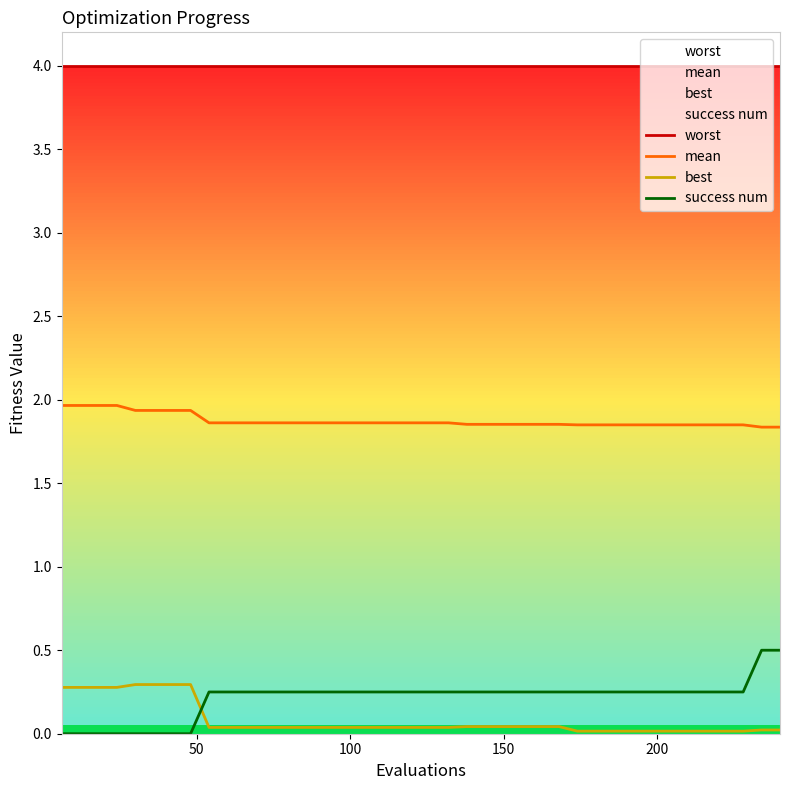

True or false: mean and worst intersect in this chart.

False